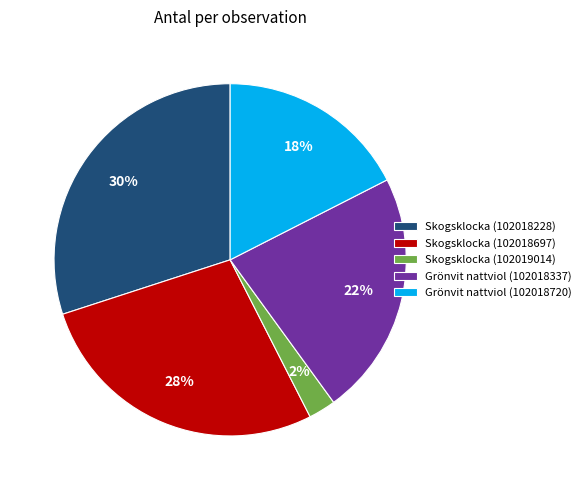

Is the sum of Skogsklocka (102018697) and Skogsklocka (102018228) greater than half?

Yes